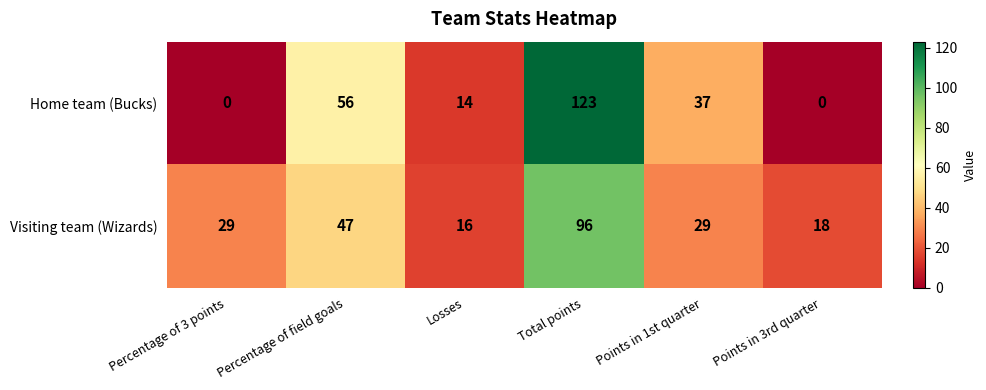

How many values in the Home team (Bucks) series are below 37?

3